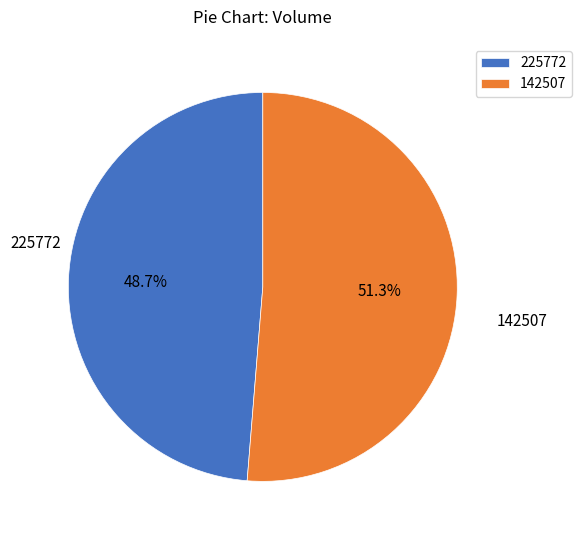

Approximately how many times larger is the value at 142507 compared to 225772?

1.1